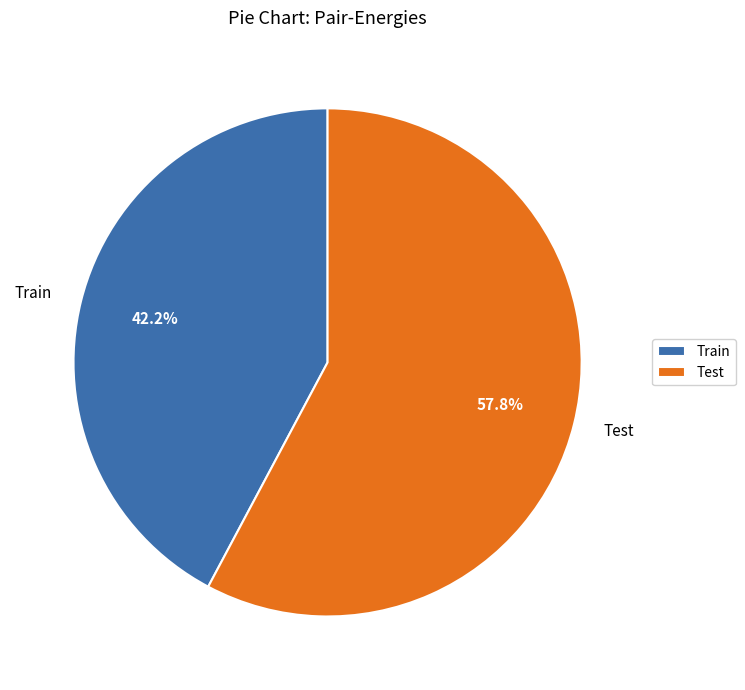

The Train slice represents 56% of the pie. True or false?

False